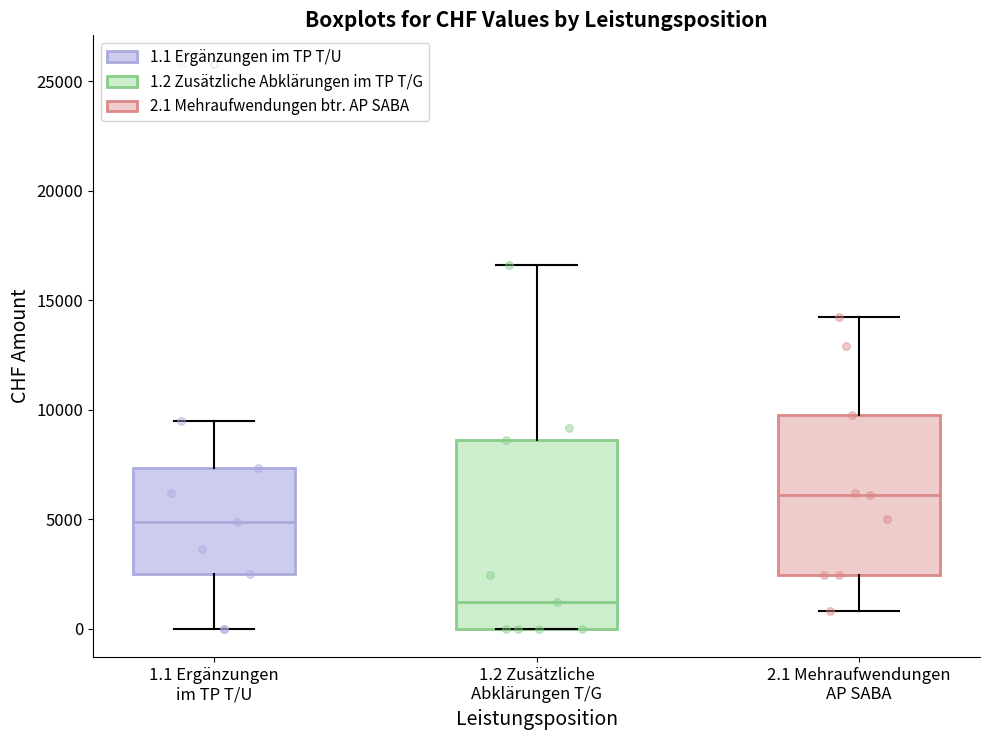

Reading left to right, read every box against the y-axis: the position of its median line, the range the box covers, and the ends of its whiskers. The values are not printed on the chart, so give them approximately, as read against the axis.

1.1 Ergänzungen im TP T/U: median 5000, box 2500 to 7500, whiskers 0 to 9500
1.2 Zusätzliche Abklärungen T/G: median 1000, box 0 to 8500, whiskers 0 to 16500
2.1 Mehraufwendungen AP SABA: median 6000, box 2500 to 10000, whiskers 1000 to 14500